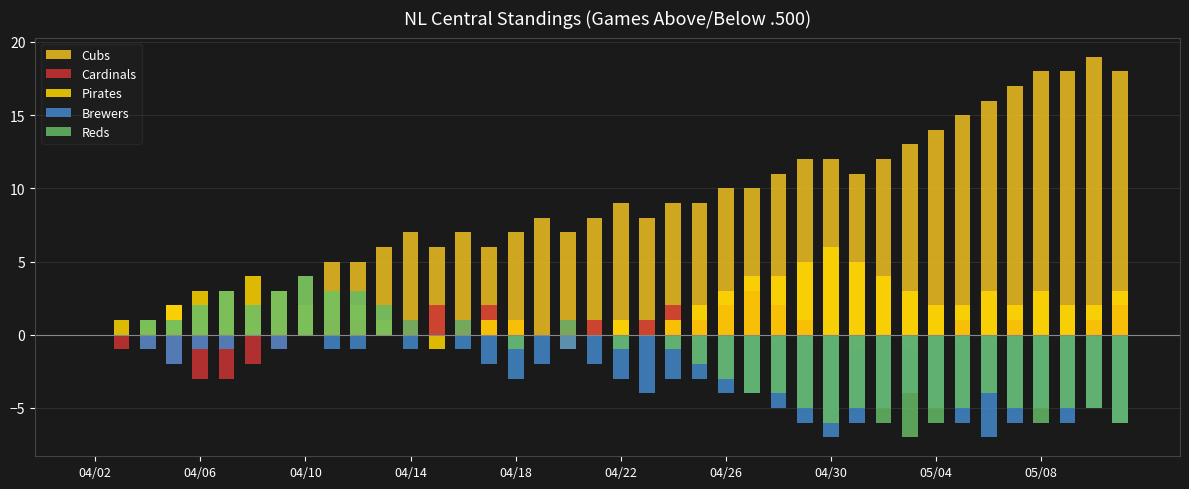

What is the value of the Cubs bar at the 7th from the left?

2